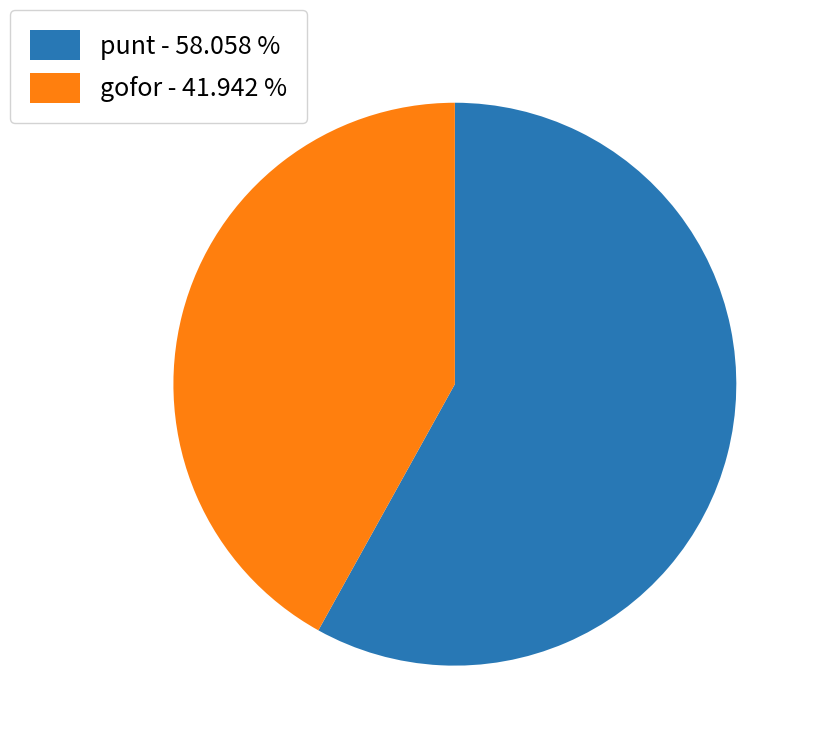

How many segments does this pie chart have?

2